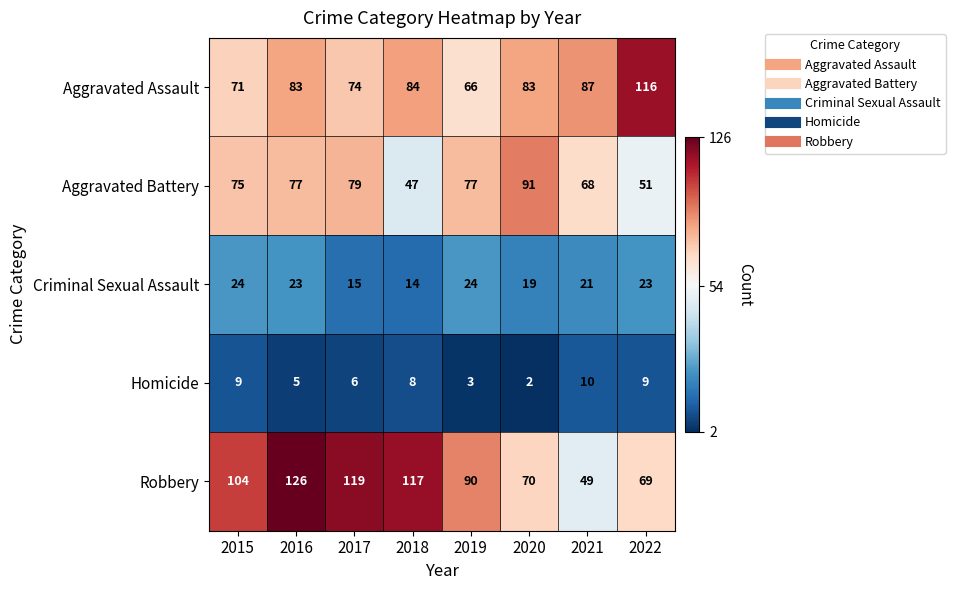

Between 2018 and 2020, which series saw the biggest shift?

Robbery